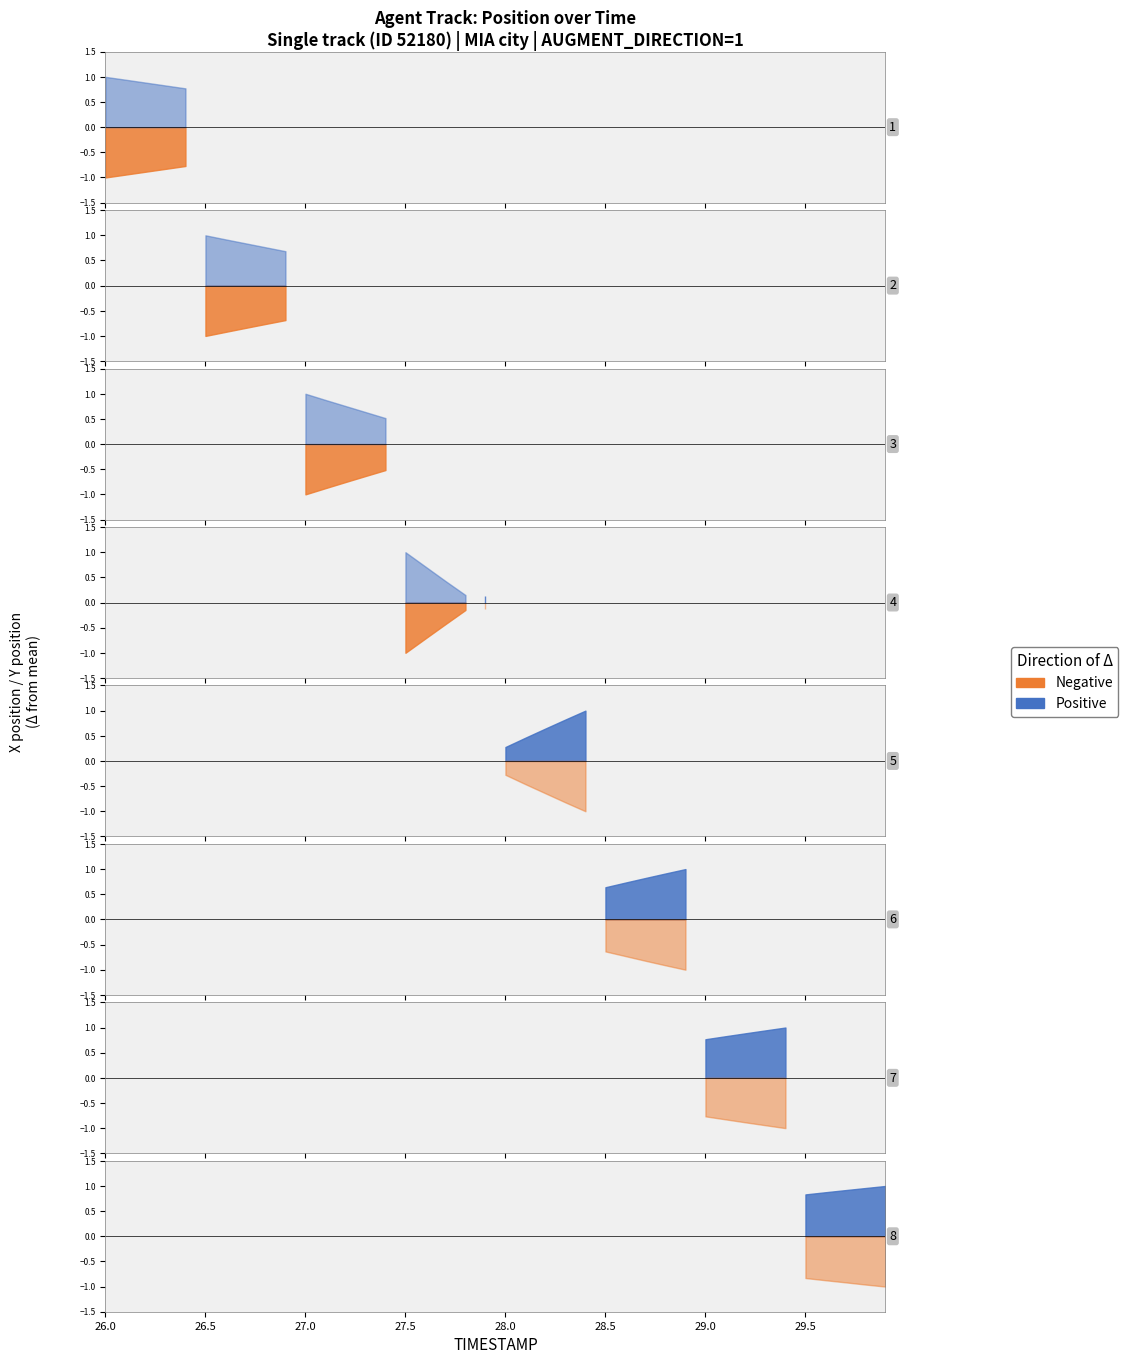

Is it true that X equals 263.6 at 29.3?

False